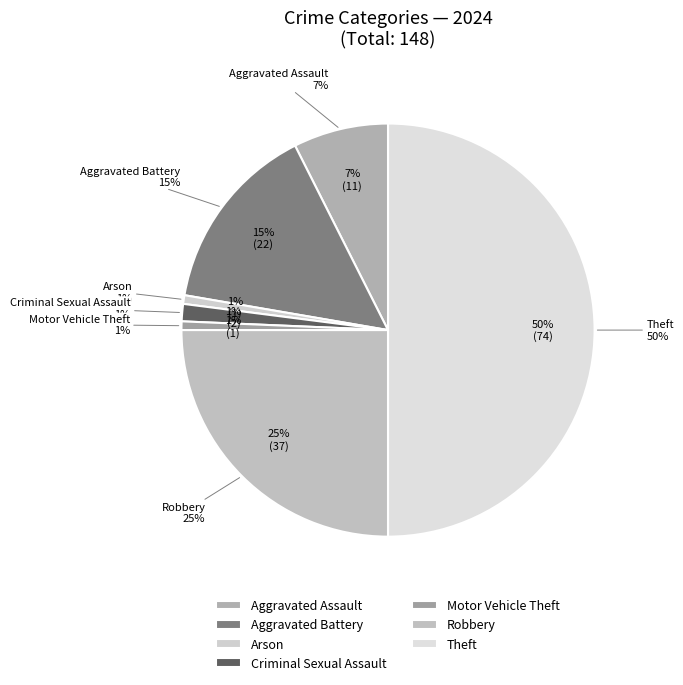

True or false: Robbery accounts for 25% of the total.

True